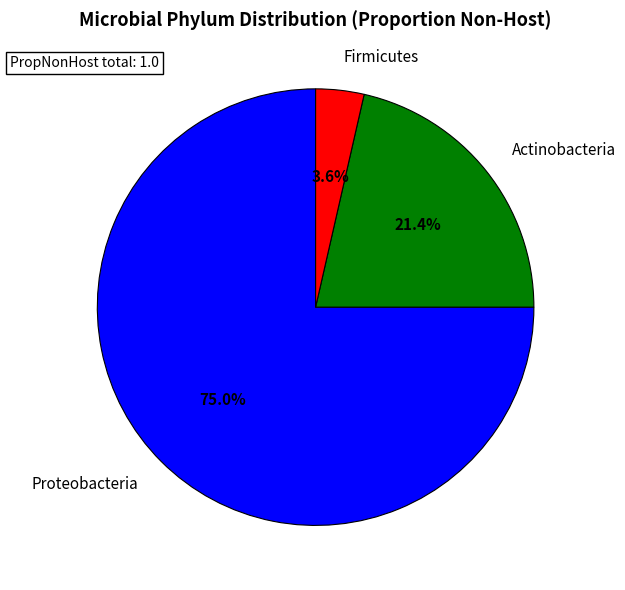

To the nearest percent, what is the difference between the largest and smallest slice percentages?

71%